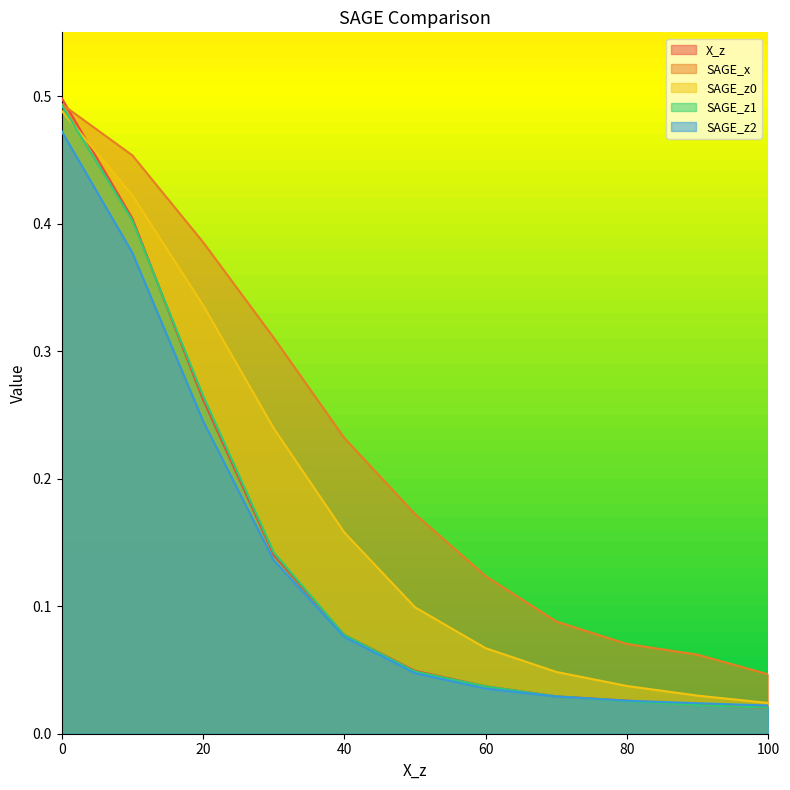

Which series has the largest range (max minus min)?

X_z